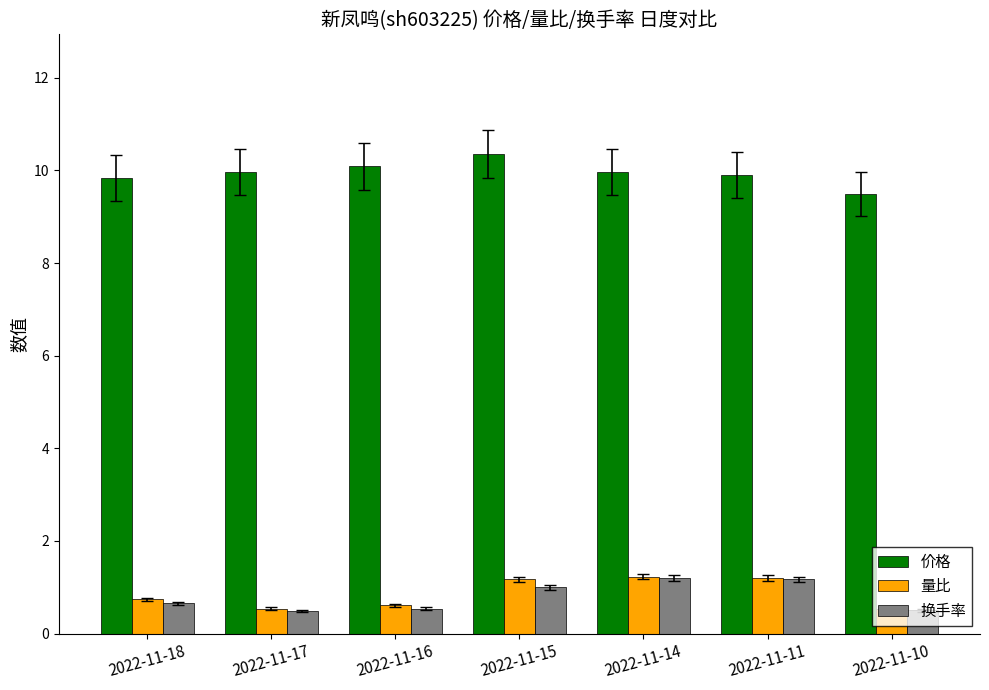

What is the smallest value displayed?

0.5